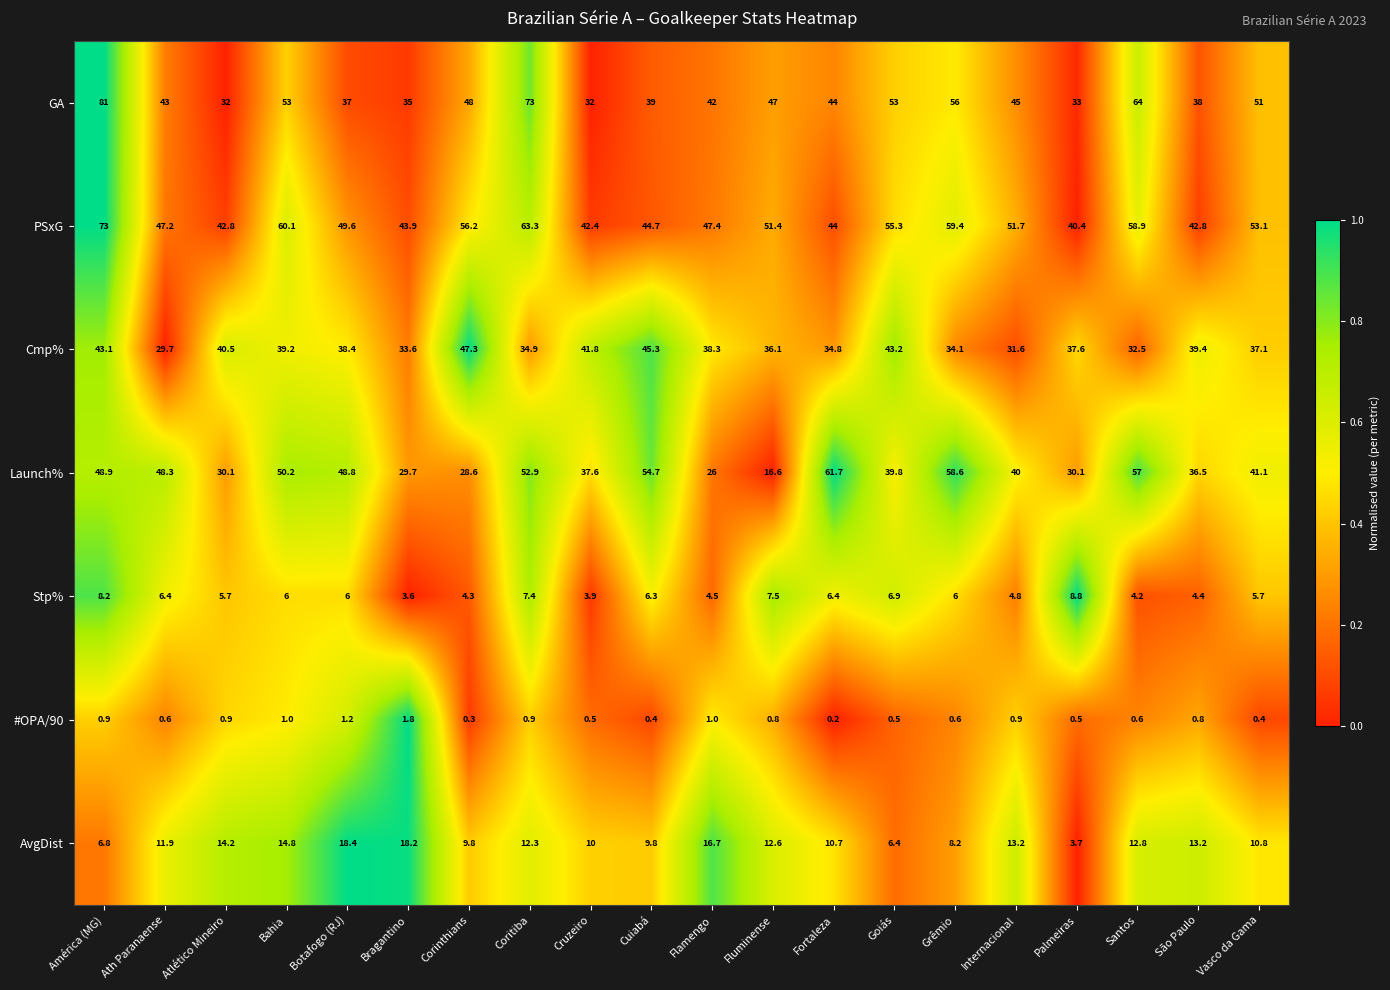

Rank the series by their maximum value, from highest to lowest.

GA, PSxG, Launch%, Cmp%, AvgDist, Stp%, #OPA/90